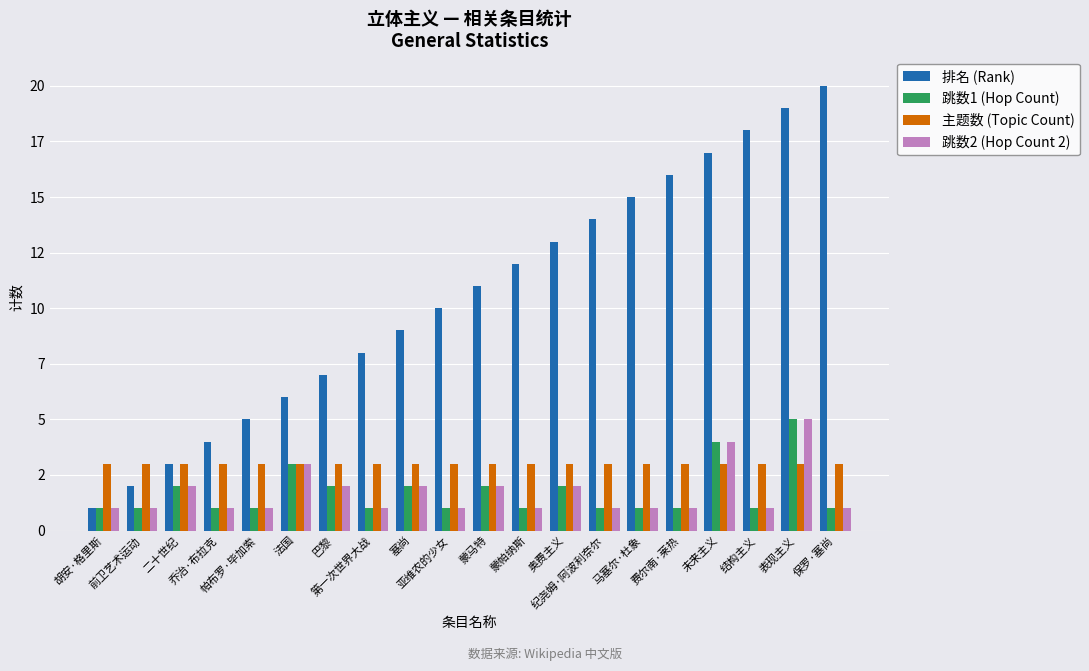

What is the minimum value shown in the chart?

1